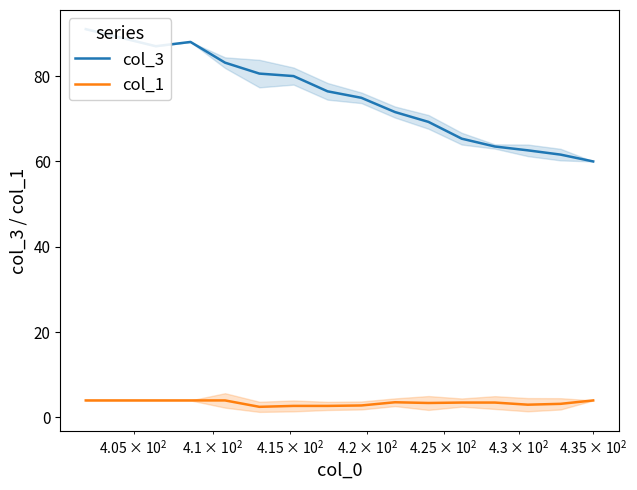

Count the col_1 values in the range 2 to 4.

15